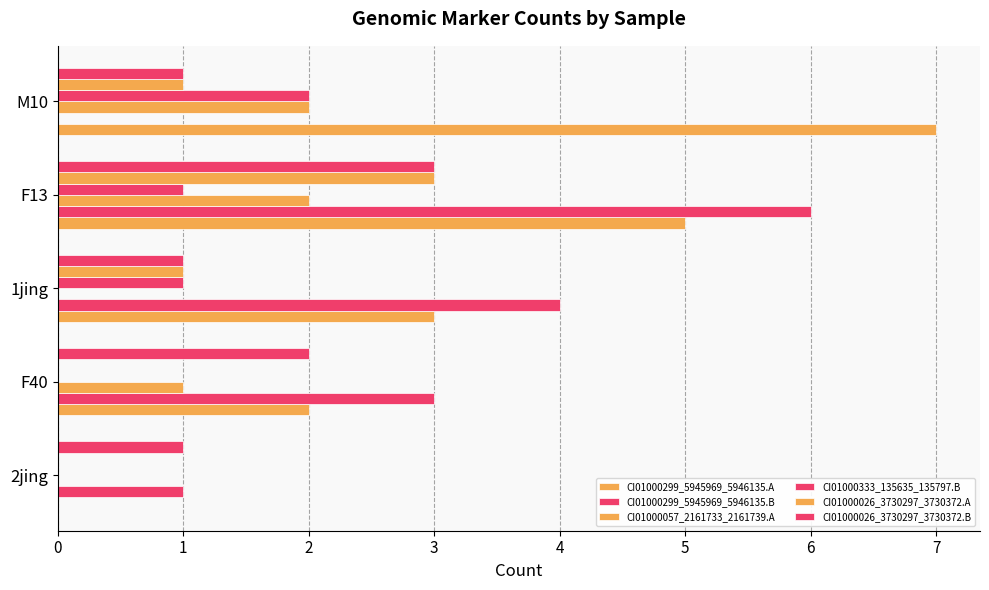

Which series has the largest total across all categories?

CI01000299_5945969_5946135.A